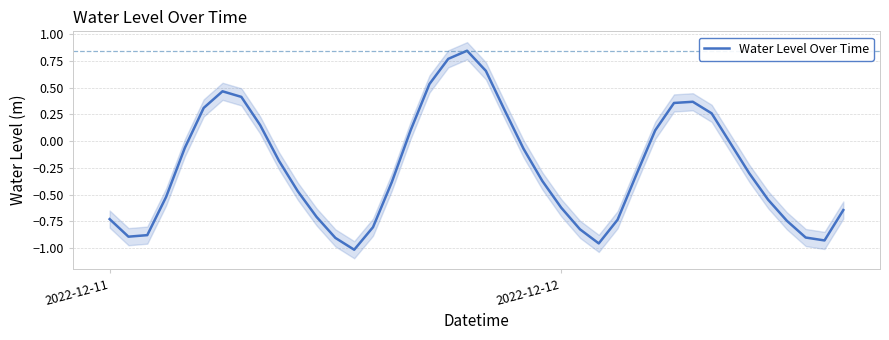

How many negative values are there?

26